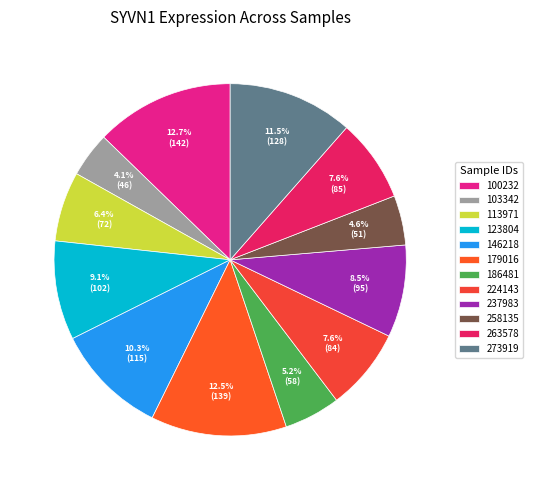

Rank the categories by value from highest to lowest.

100232, 179016, 273919, 146218, 123804, 237983, 263578, 224143, 113971, 186481, 258135, 103342